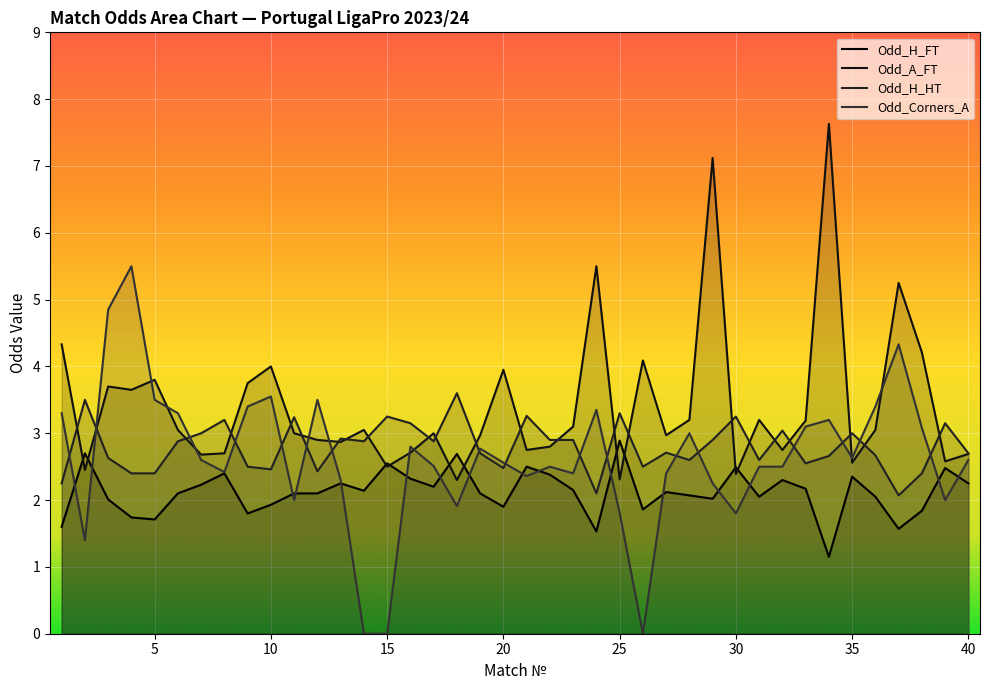

How many data points does each series have?

40